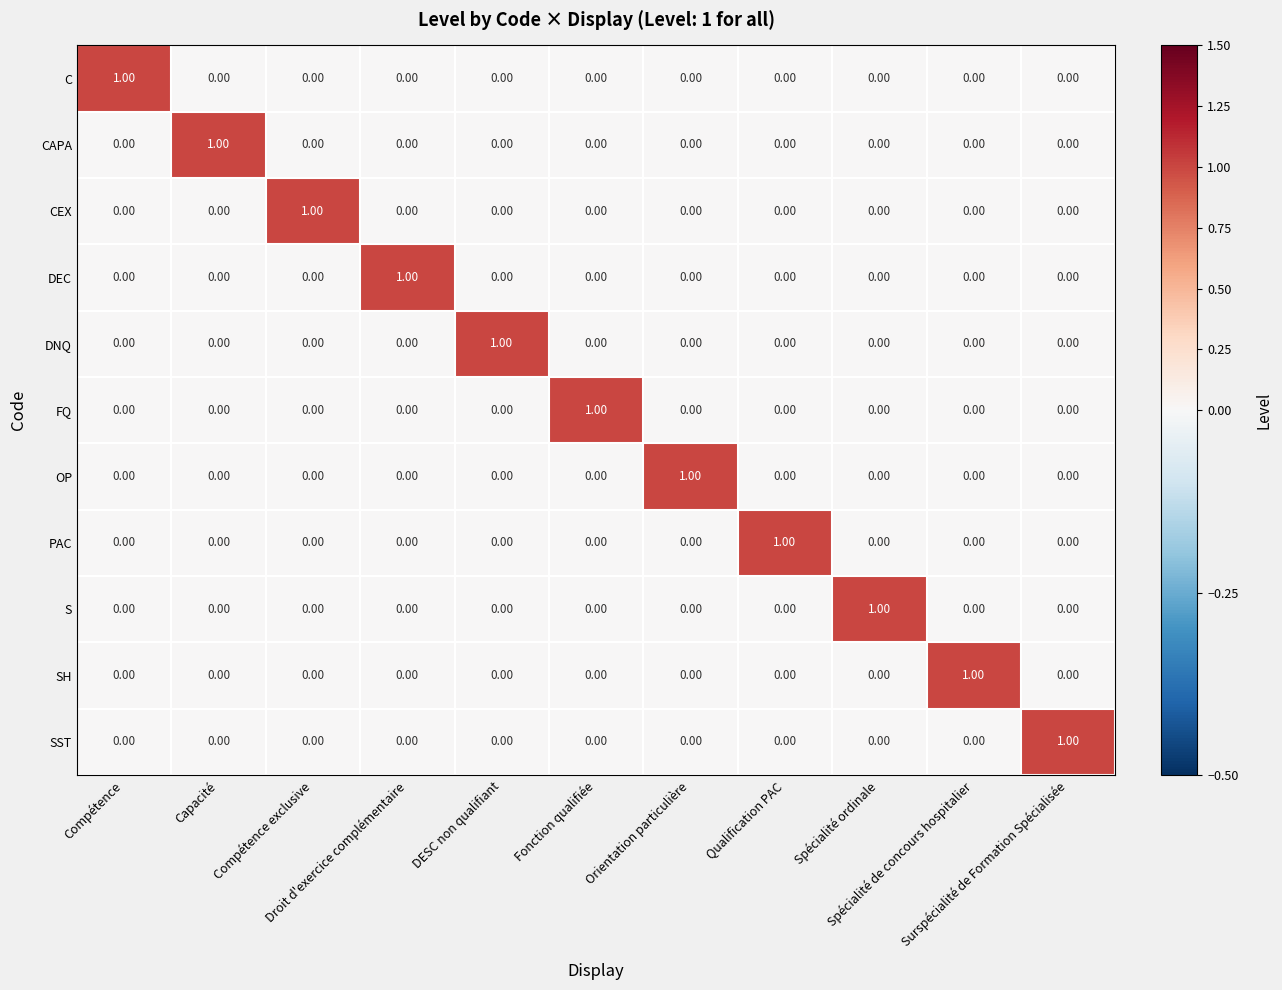

At how many categories does at least one series exceed 0?

11